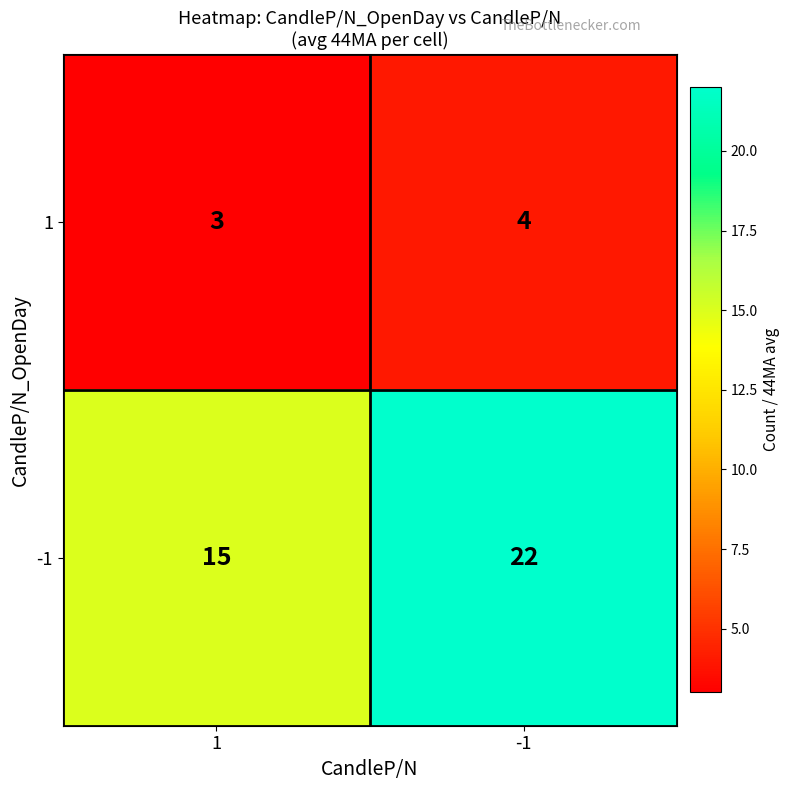

How many series are shown in this chart?

2